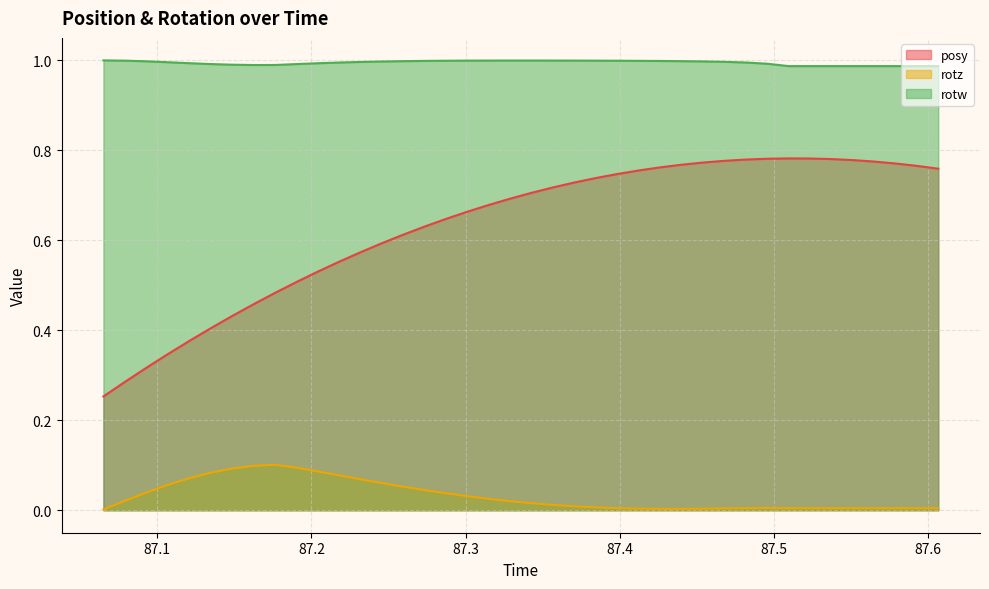

What is the difference between the second highest and minimum values in the posy series?

0.5